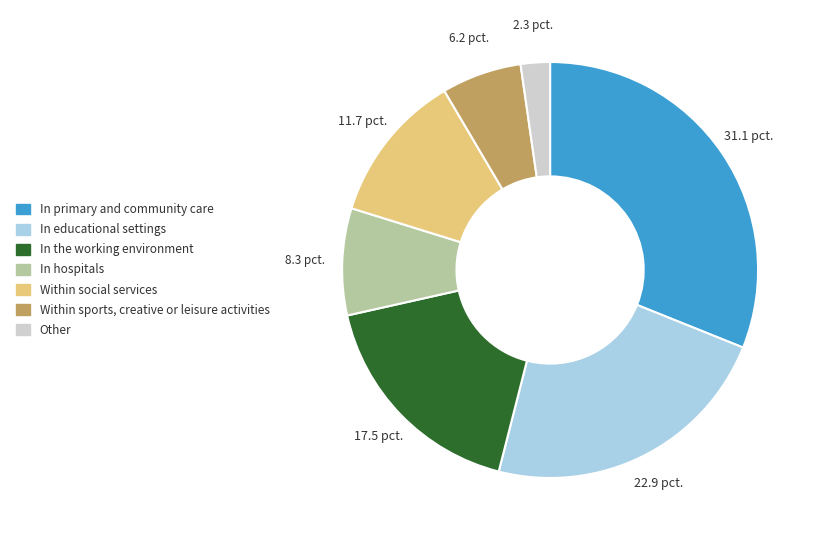

What is the ratio of the value at Within social services to the value at In the working environment?

0.7